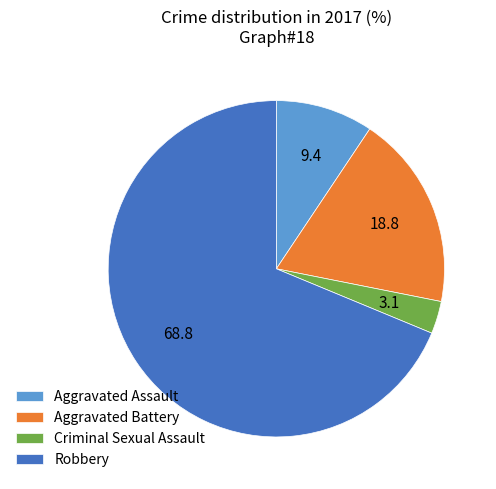

Does any single category account for the majority?

Yes